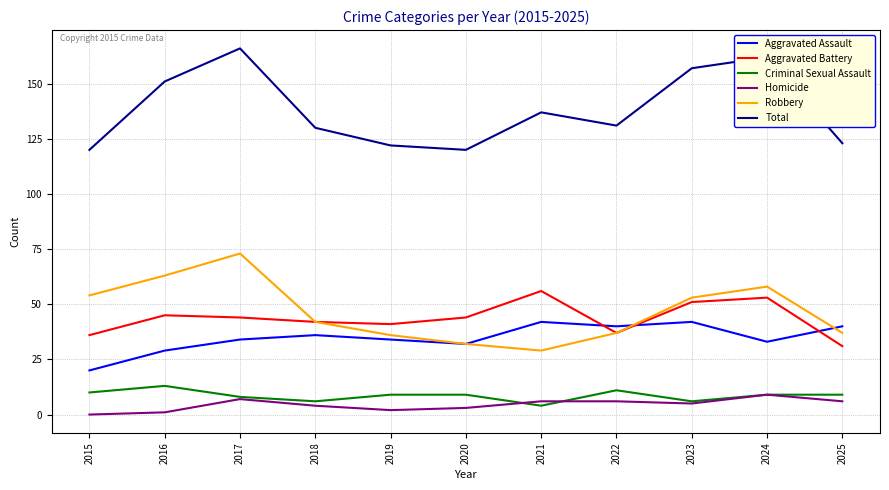

Reading right to left, list all the values displayed in this chart.

Aggravated Assault: 2025=40	2024=33	2023=42	2022=40	2021=42	2020=32	2019=34	2018=36	2017=34	2016=29	2015=20
Aggravated Battery: 2025=31	2024=53	2023=51	2022=37	2021=56	2020=44	2019=41	2018=42	2017=44	2016=45	2015=36
Criminal Sexual Assault: 2025=9	2024=9	2023=6	2022=11	2021=4	2020=9	2019=9	2018=6	2017=8	2016=13	2015=10
Homicide: 2025=6	2024=9	2023=5	2022=6	2021=6	2020=3	2019=2	2018=4	2017=7	2016=1	2015=0
Robbery: 2025=37	2024=58	2023=53	2022=37	2021=29	2020=32	2019=36	2018=42	2017=73	2016=63	2015=54
Total: 2025=123	2024=162	2023=157	2022=131	2021=137	2020=120	2019=122	2018=130	2017=166	2016=151	2015=120